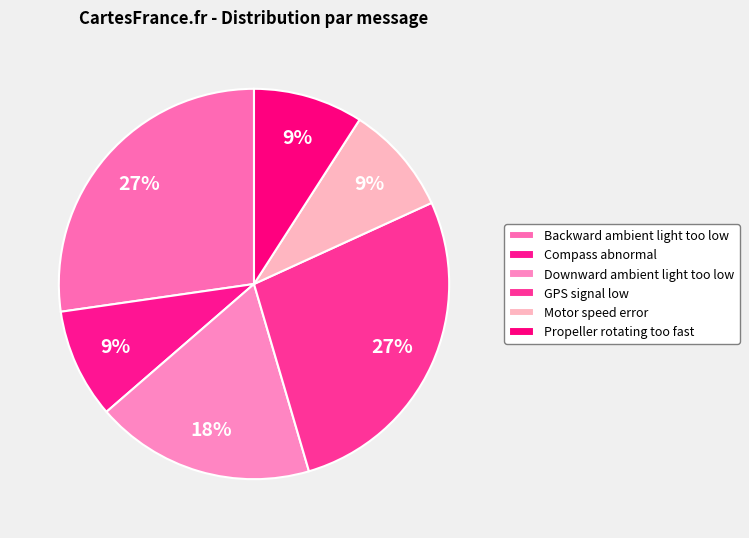

To the nearest percent, what is the difference between the largest and smallest slice percentages?

18%